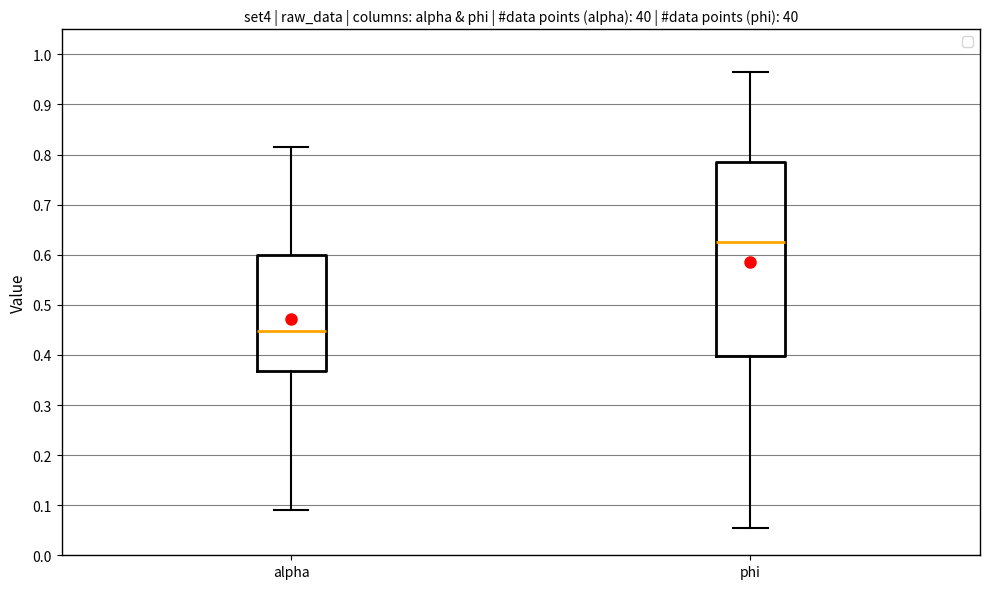

Where does the median line of the box for alpha sit on the y-axis? The values are not printed on the chart, so give them approximately, as read against the axis.

0.45